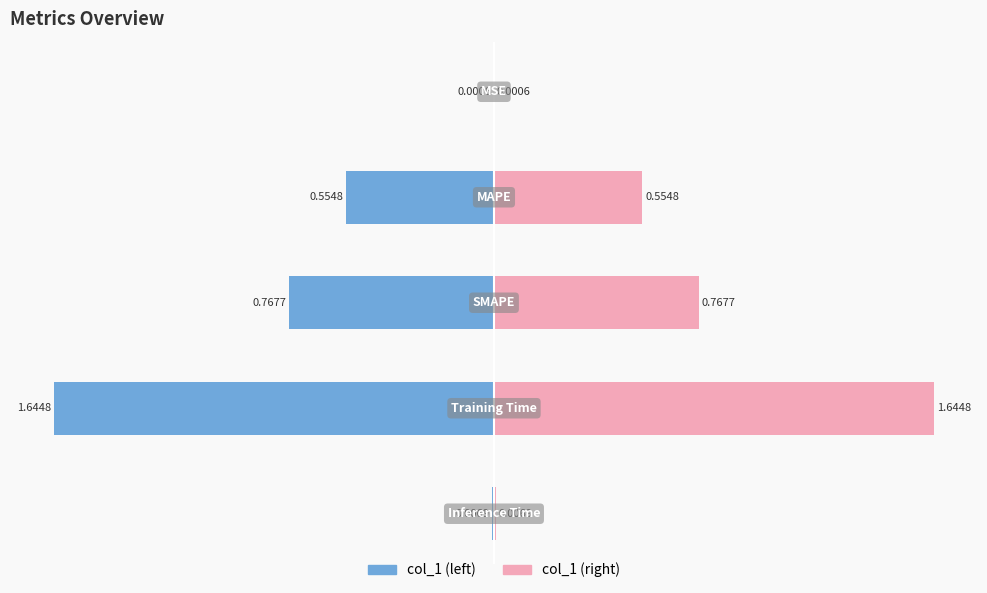

What is the value of the col_1 (left) bar at the 4th from the left?

-1.6